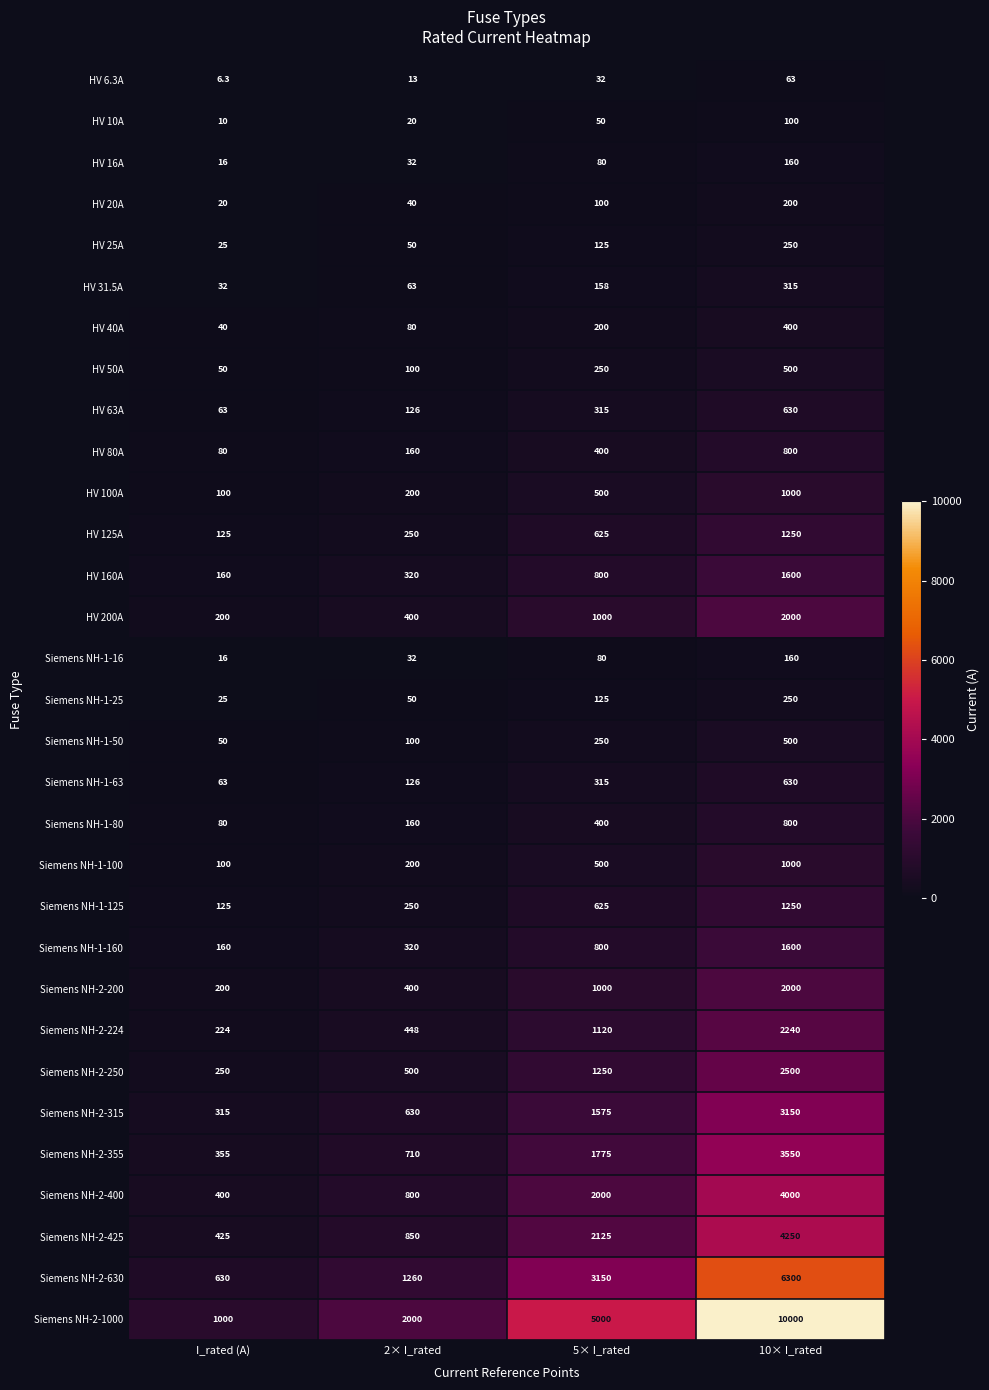

Which series has the widest spread of values?

Siemens NH-2-1000